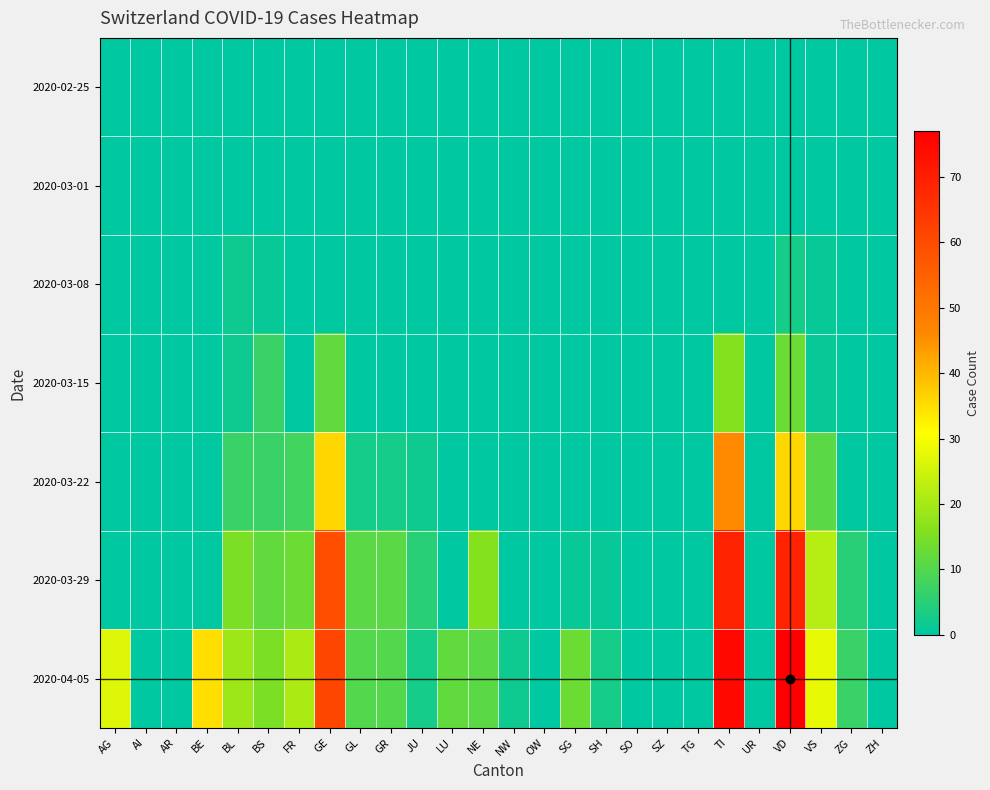

How many distinct data groups are displayed?

7